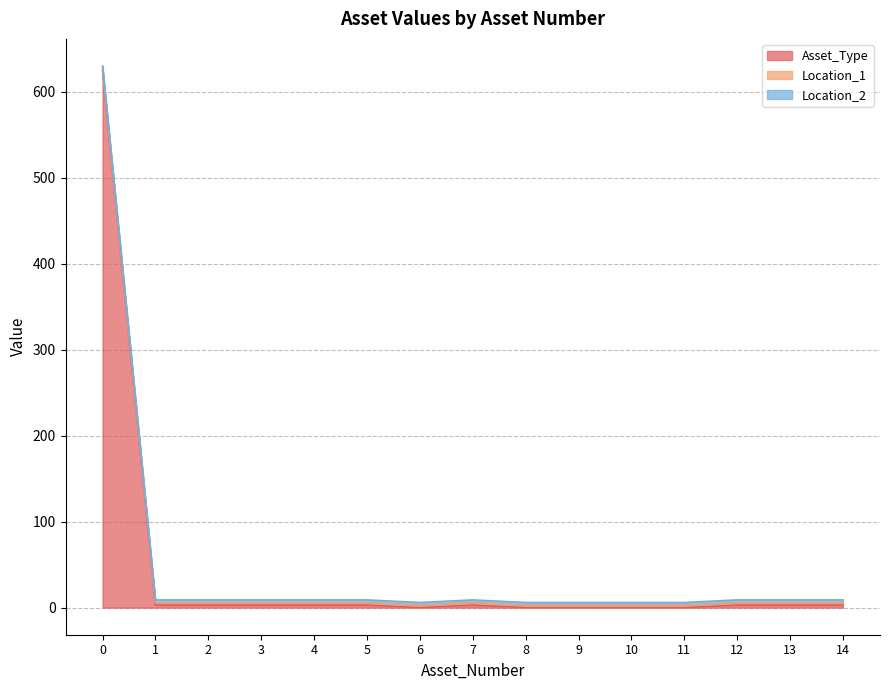

What value does the Location_1 series have at 4?

3